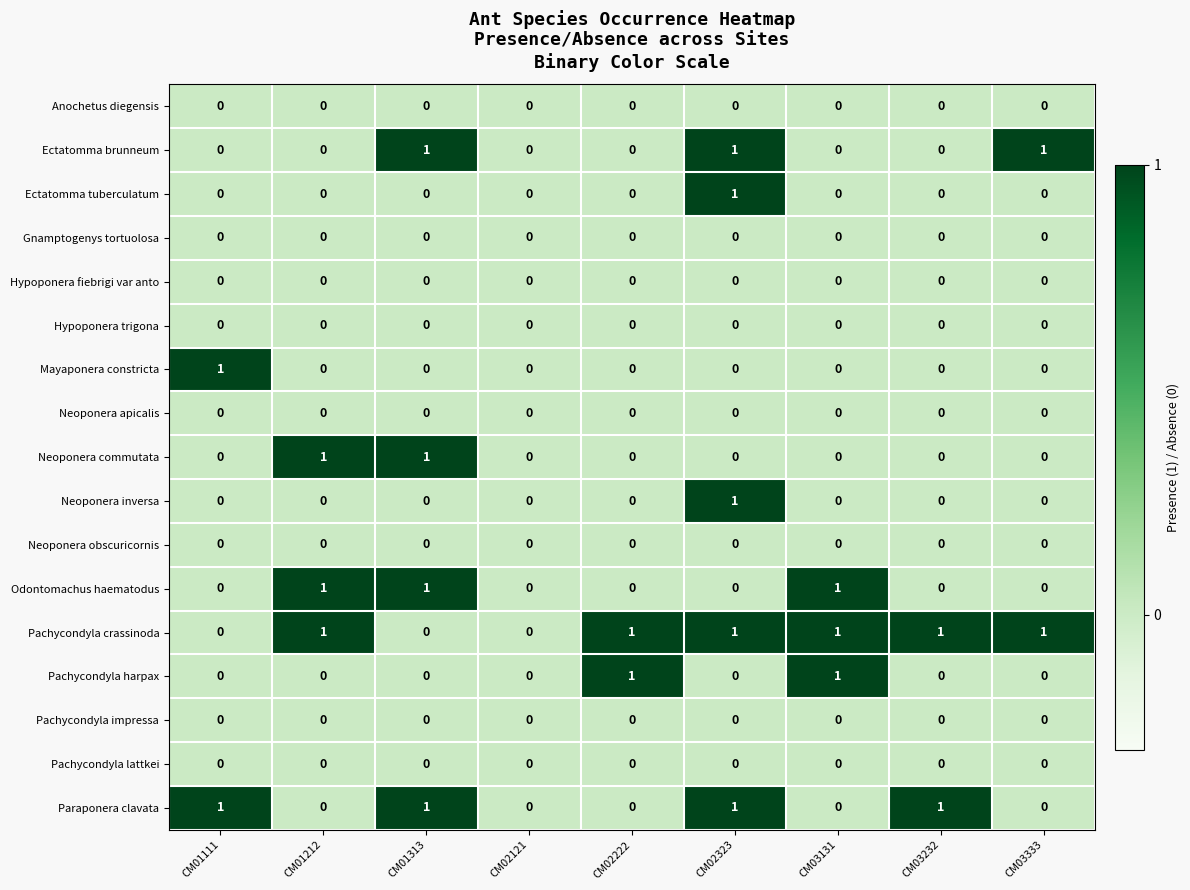

Which category has the highest value in the Mayaponera constricta series?

CM01111